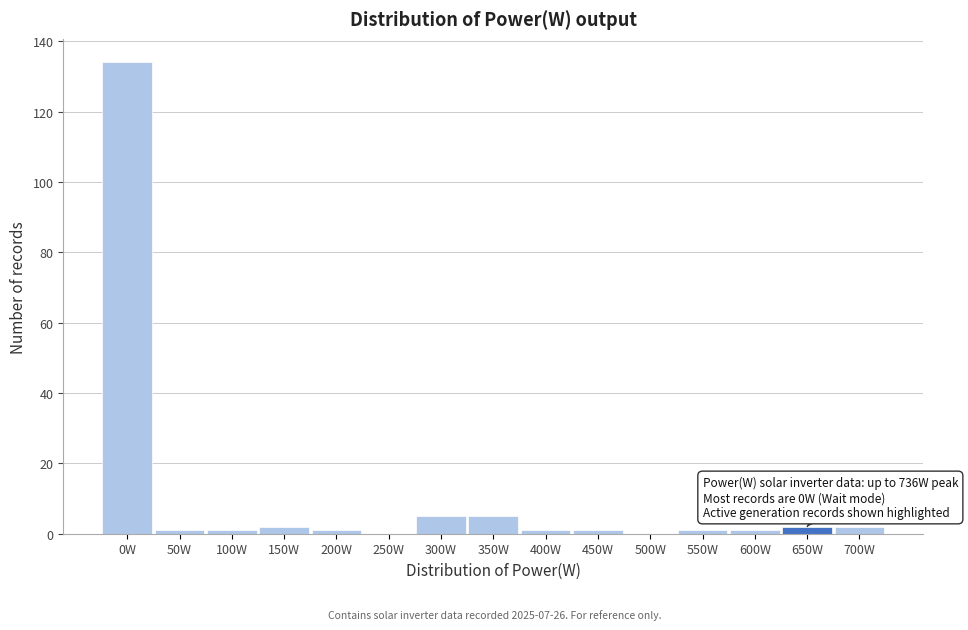

Reading right to left, list all the values displayed in this chart.

700W=2	650W=2	600W=1	550W=1	500W=0	450W=1	400W=1	350W=5	300W=5	250W=0	200W=1	150W=2	100W=1	50W=1	0W=134